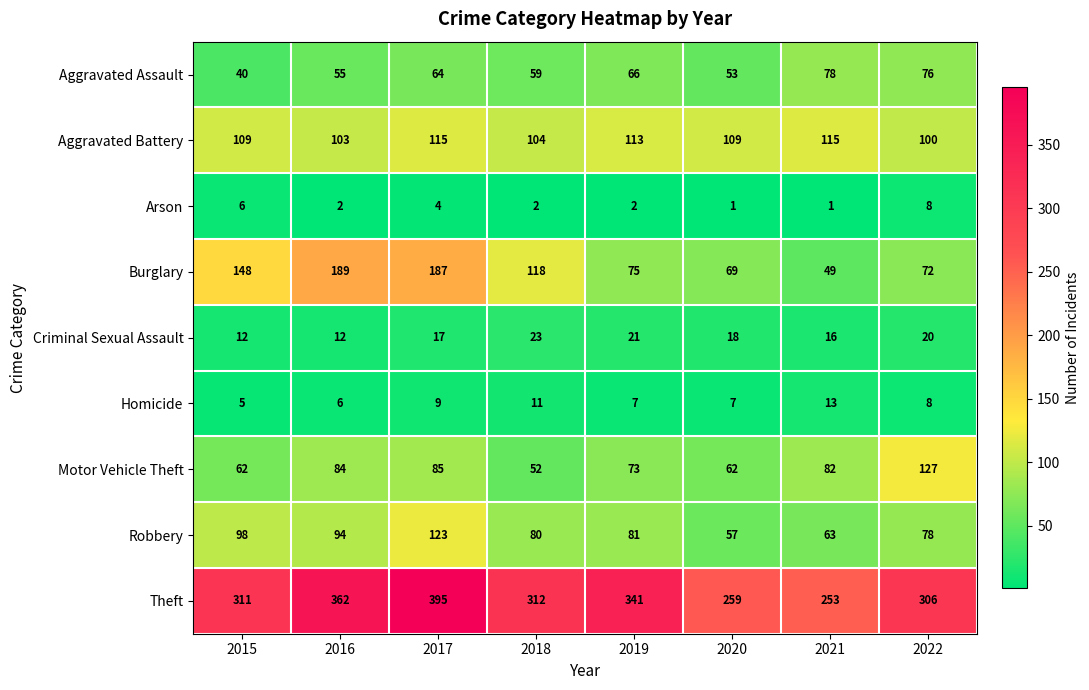

Which series has the largest total across all categories?

Theft